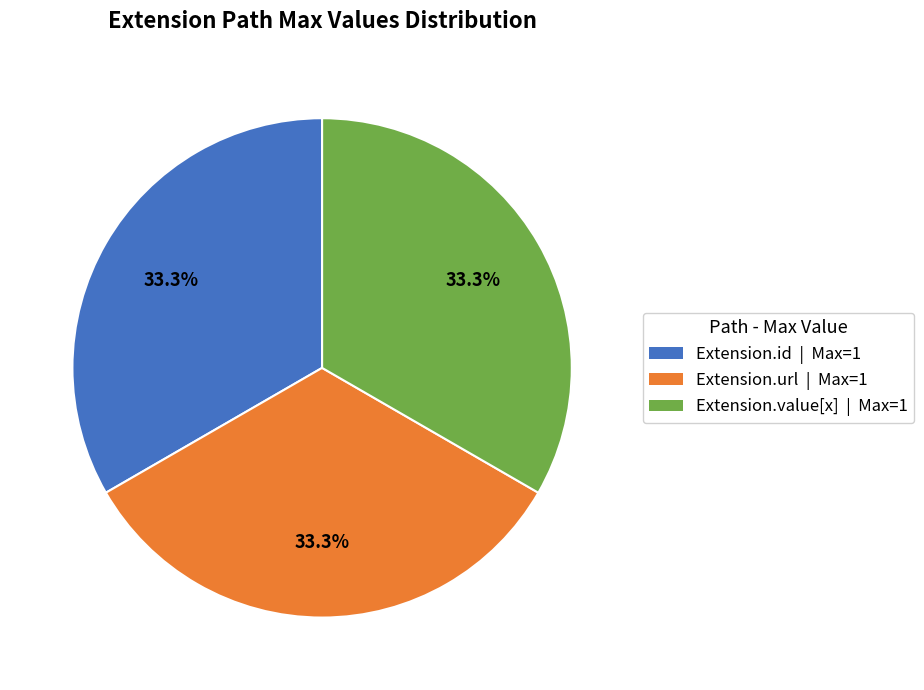

Does any single category account for the majority?

No